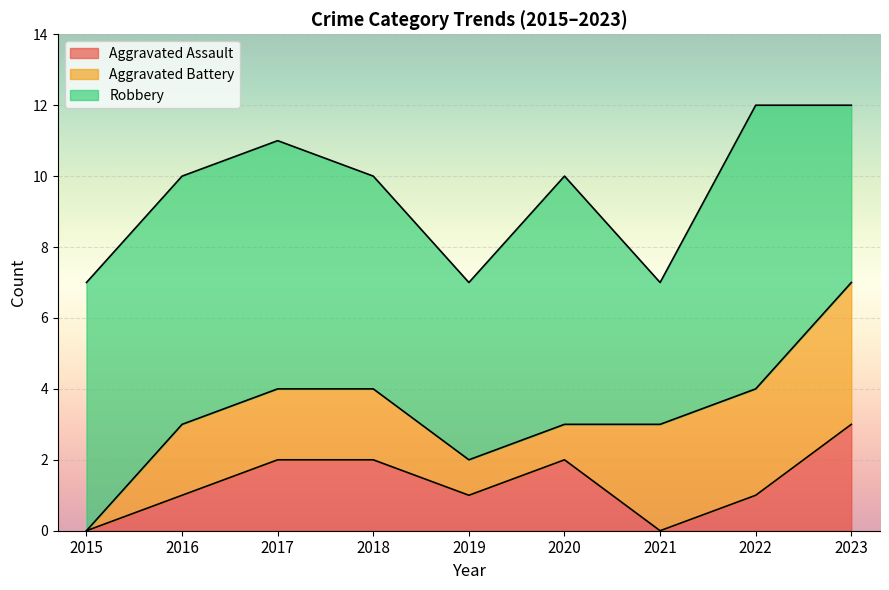

Count the Aggravated Battery values in the range 1 to 3.

7